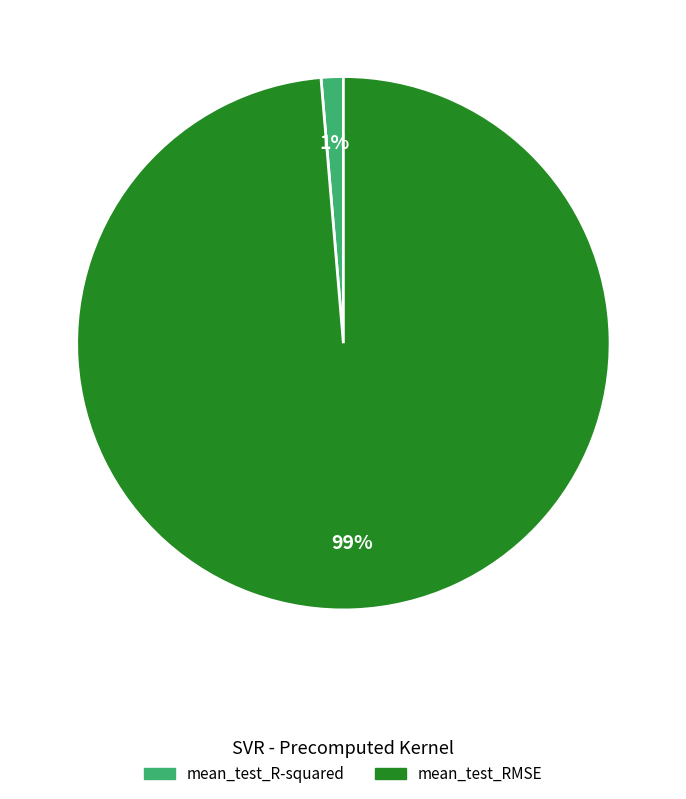

To the nearest percent, what is the average slice percentage?

50%